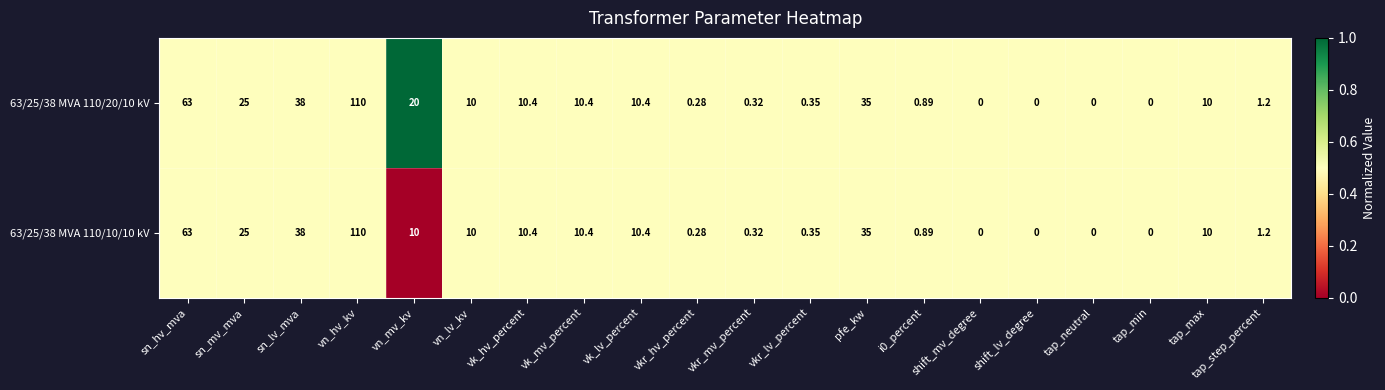

Is the value of 63/25/38 MVA 110/20/10 kV at shift_mv_degree greater than the value of 63/25/38 MVA 110/10/10 kV at vkr_mv_percent?

No